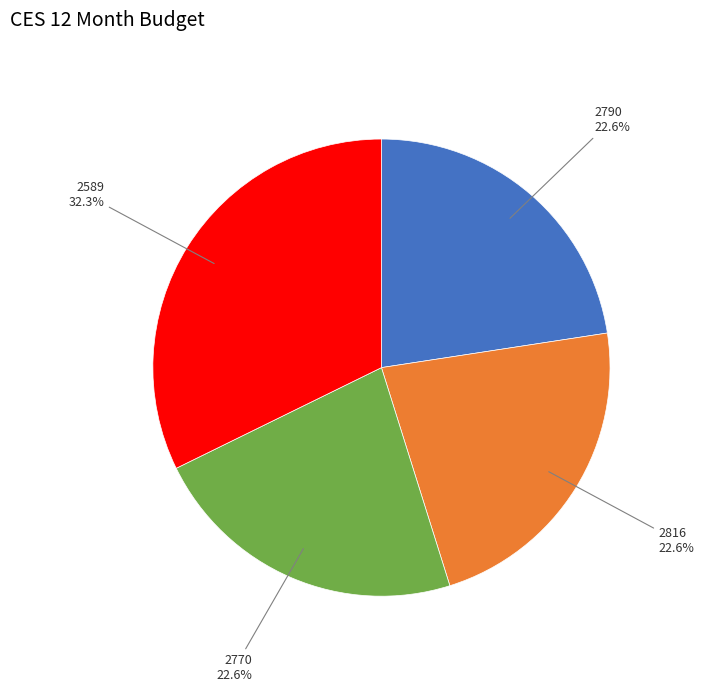

Does any single category account for the majority?

No